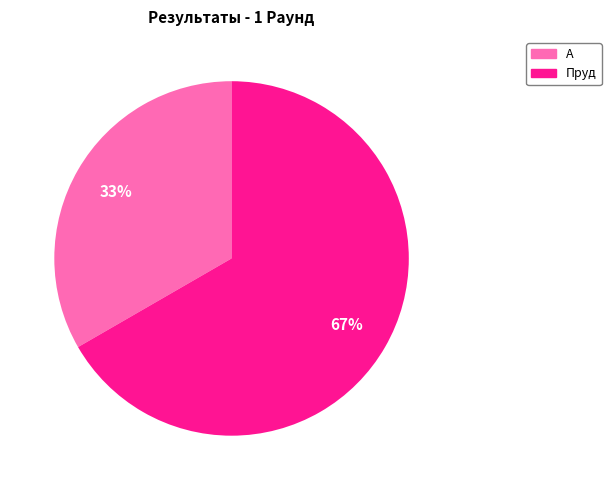

To the nearest percent, what is the average slice percentage?

50%